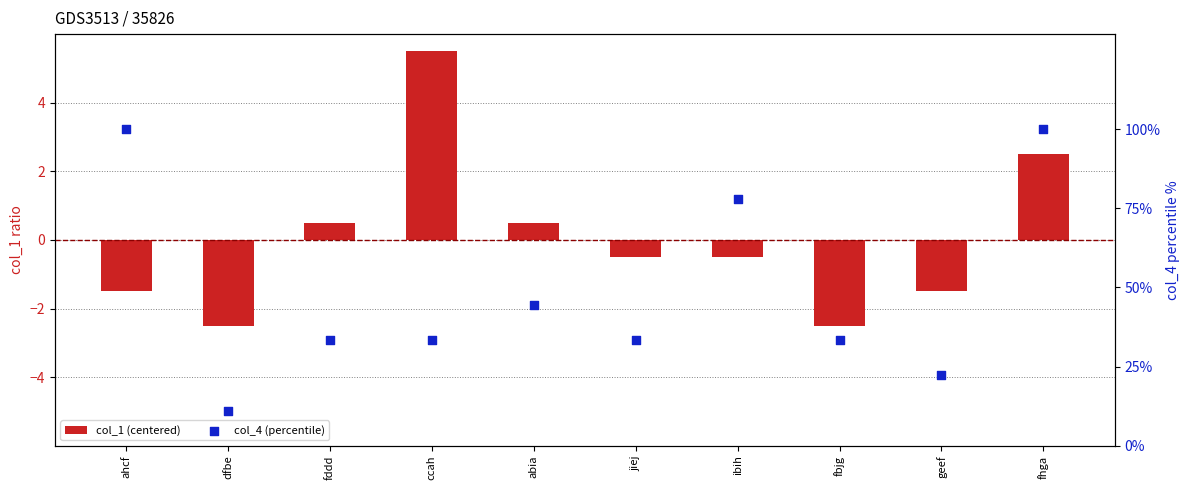

At how many categories does at least one series exceed 19?

9